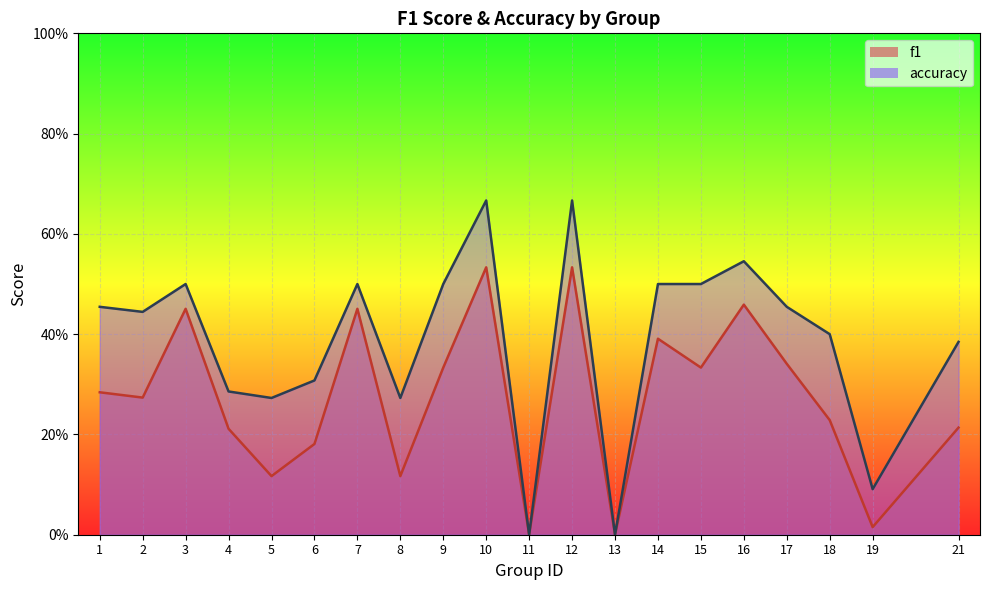

At which label is accuracy closest to 0?

11